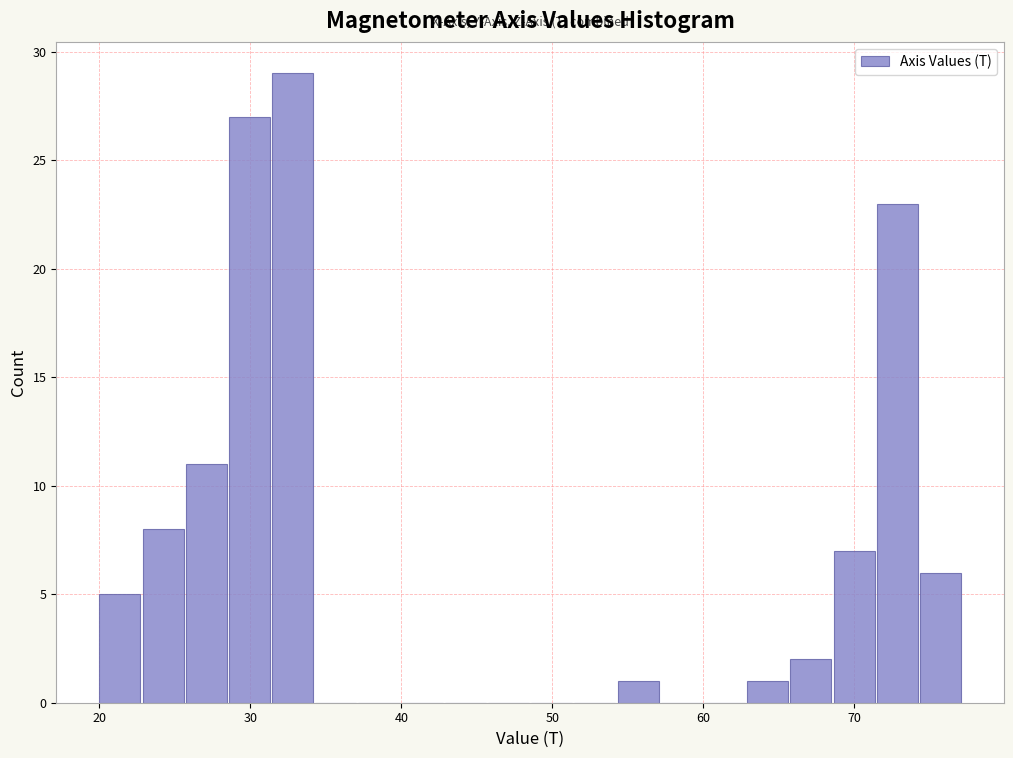

Read against the x-axis, roughly where is the centre of the tallest bar?

33